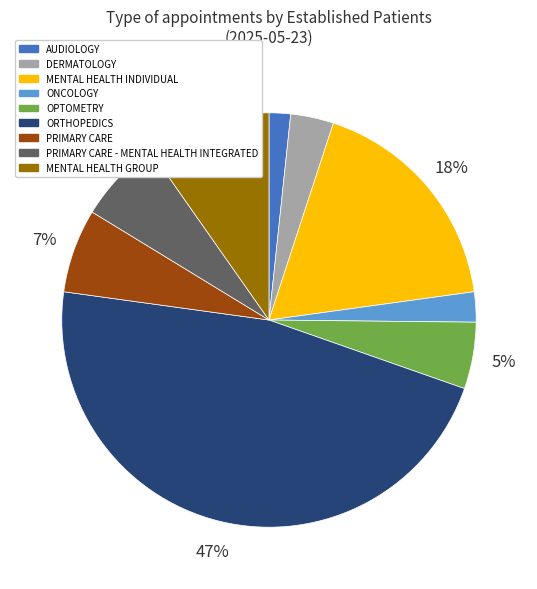

Is MENTAL HEALTH INDIVIDUAL the majority of the pie?

No